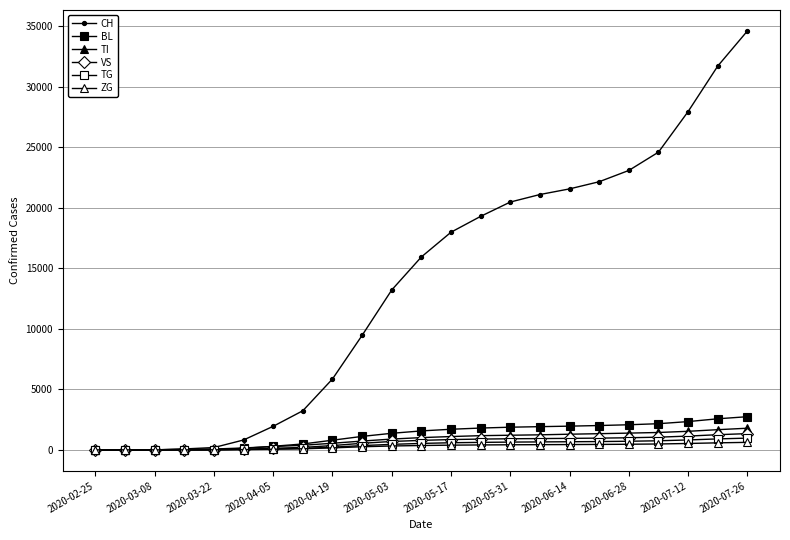

Does the chart have visible grid lines?

Yes